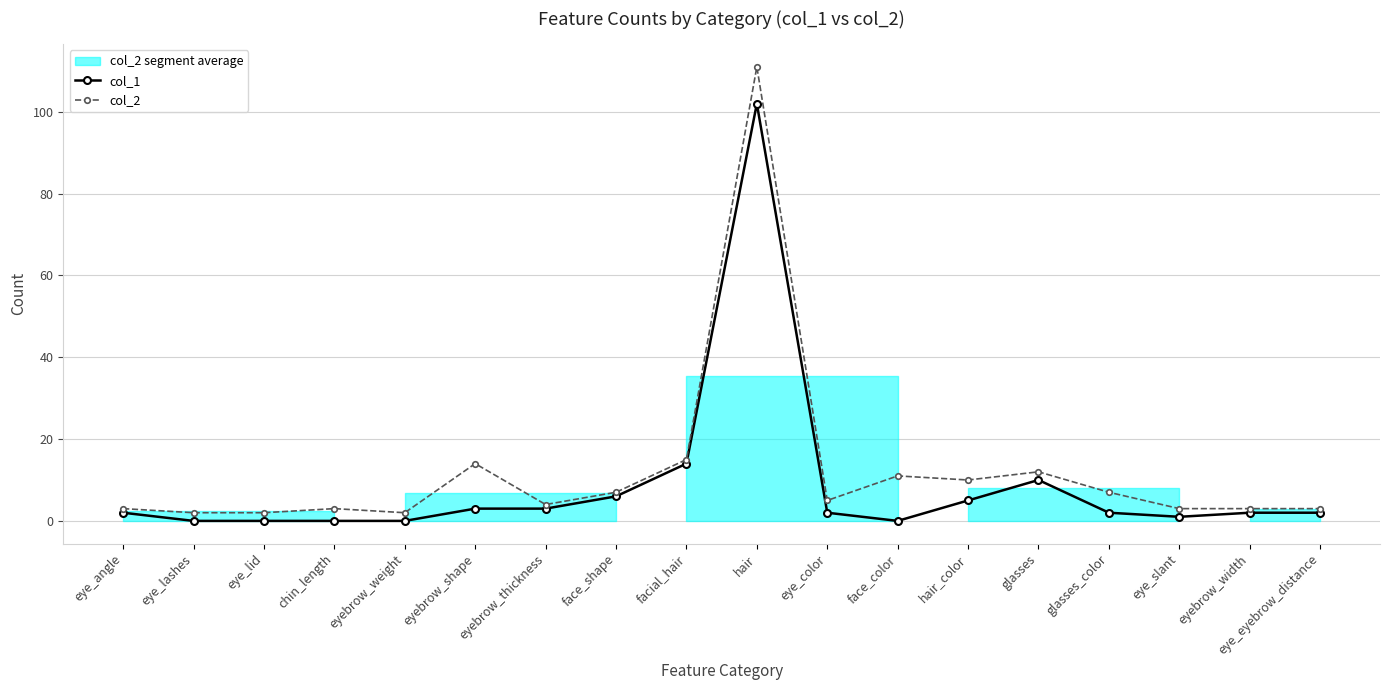

Reading left to right, transcribe all the data shown in this chart.

col_1: eye_angle=2	eye_lashes=0	eye_lid=0	chin_length=0	eyebrow_weight=0	eyebrow_shape=3	eyebrow_thickness=3	face_shape=6	facial_hair=14	hair=102	eye_color=2	face_color=0	hair_color=5	glasses=10	glasses_color=2	eye_slant=1	eyebrow_width=2	eye_eyebrow_distance=2
col_2: eye_angle=3	eye_lashes=2	eye_lid=2	chin_length=3	eyebrow_weight=2	eyebrow_shape=14	eyebrow_thickness=4	face_shape=7	facial_hair=15	hair=111	eye_color=5	face_color=11	hair_color=10	glasses=12	glasses_color=7	eye_slant=3	eyebrow_width=3	eye_eyebrow_distance=3